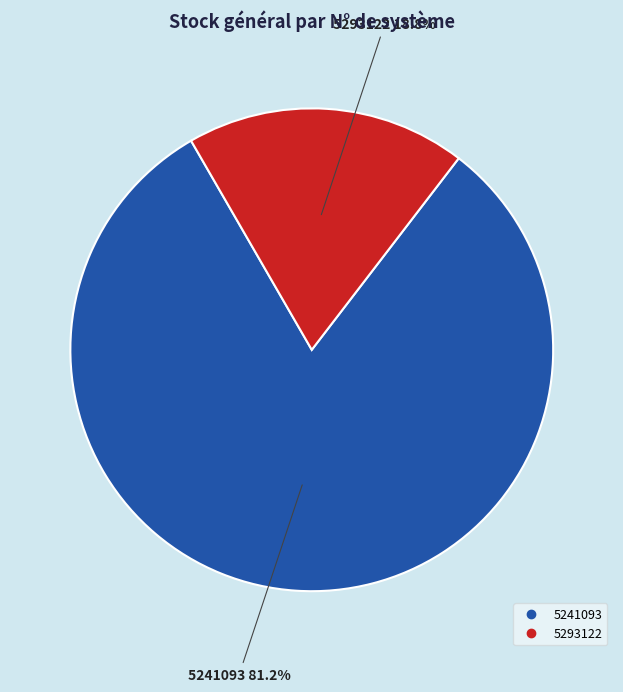

How many slices are in this pie chart?

2